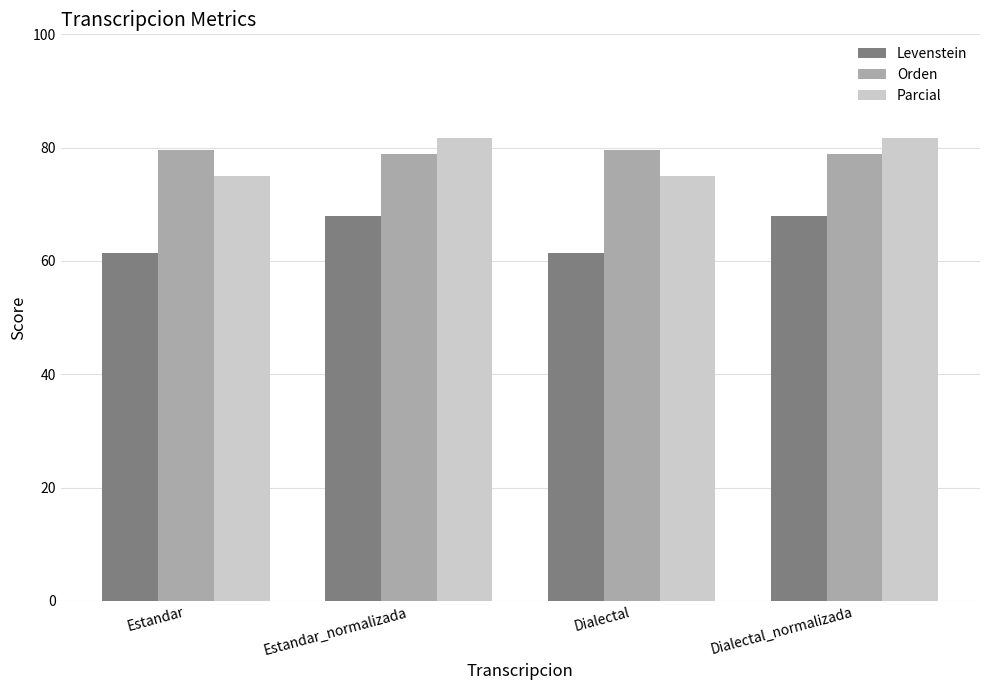

What is the sum of all Orden values?

316.7